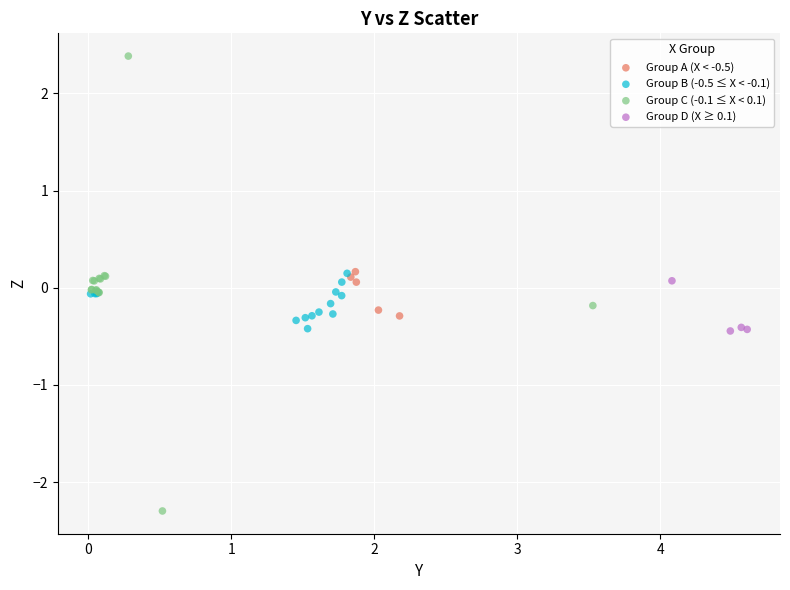

Which series has the widest spread of Y values?

Group C (-0.1 ≤ X < 0.1)